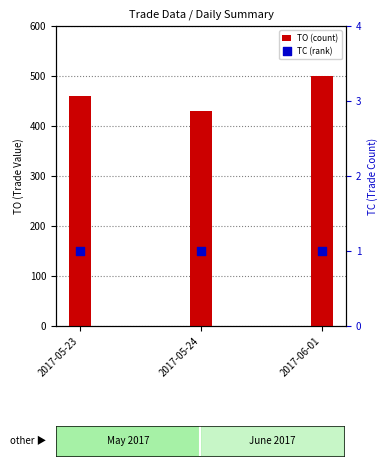

Which series has the widest spread of Y values?

TO